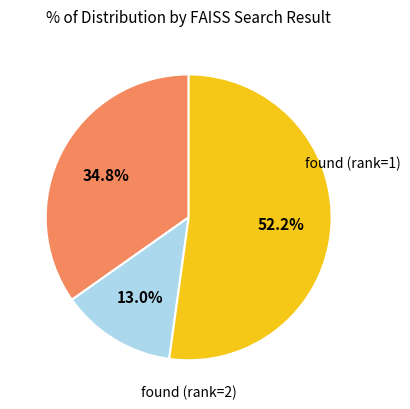

Is there any slice that represents more than half of the pie?

Yes